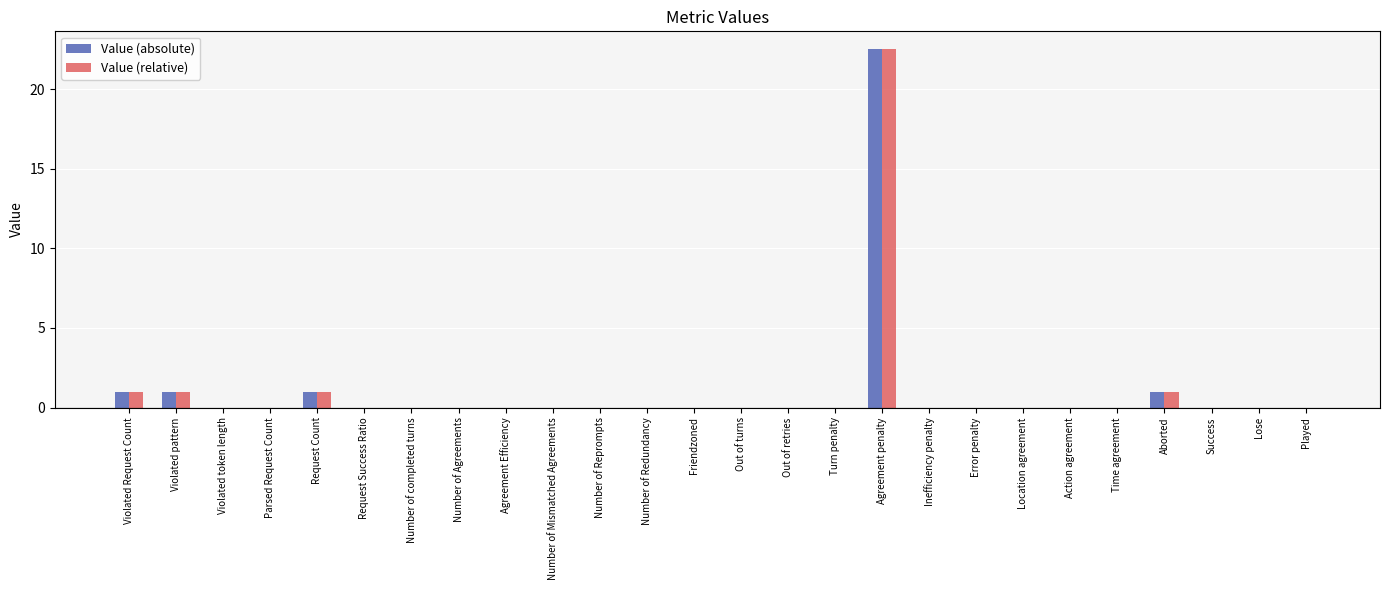

At which category is the sum across all series the highest?

Agreement penalty